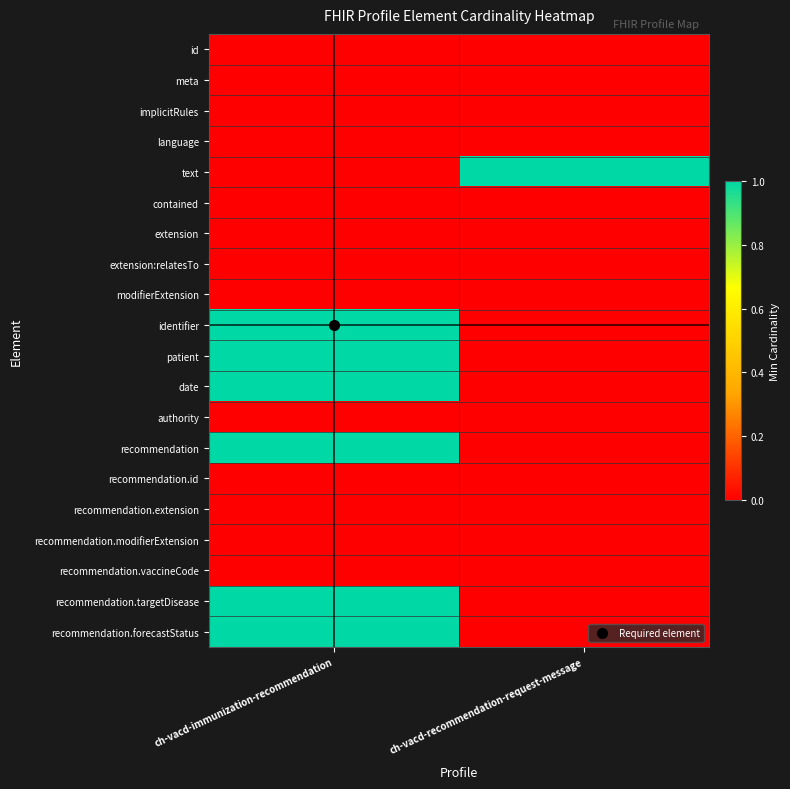

What is the maximum value shown in the chart?

1